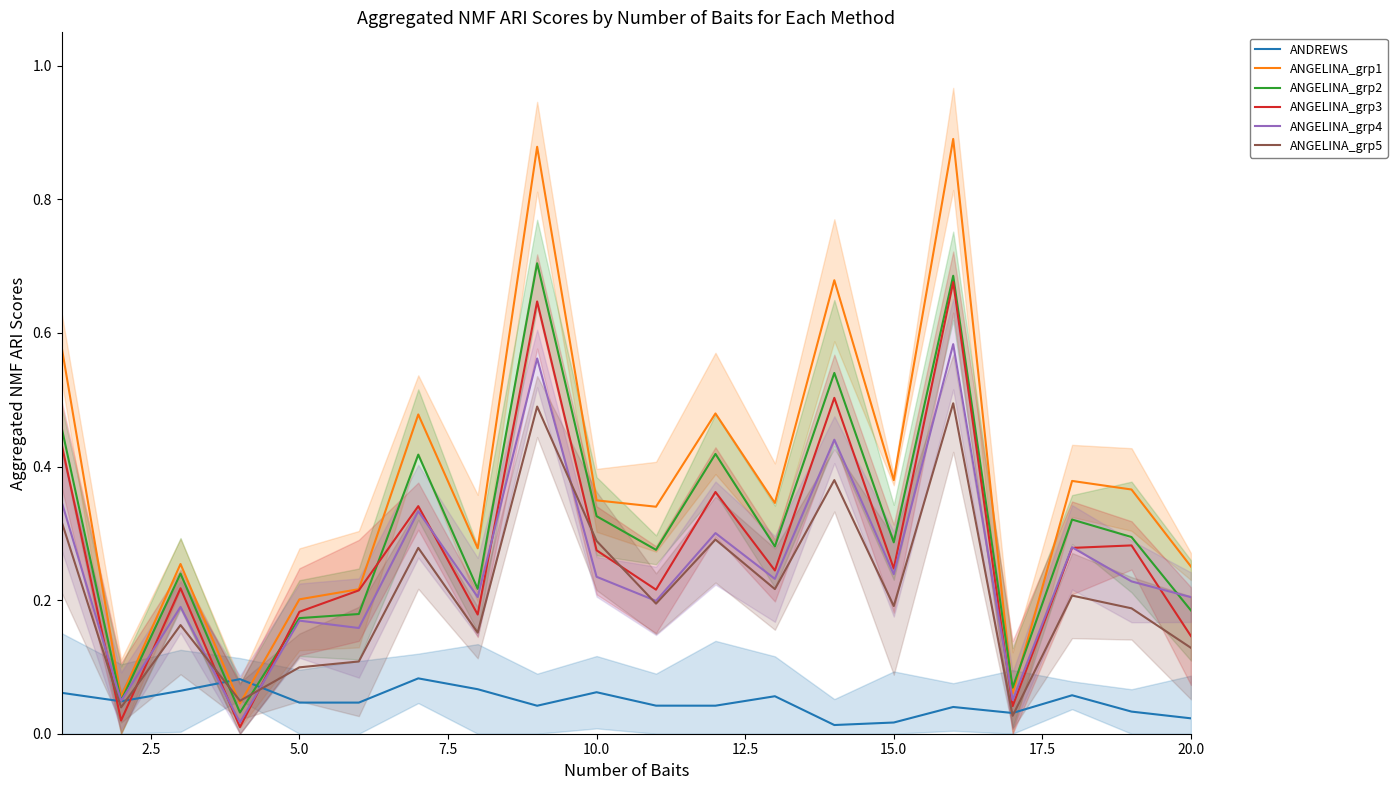

Is it true that ANGELINA_grp2 equals 0.2 at 0.0?

False